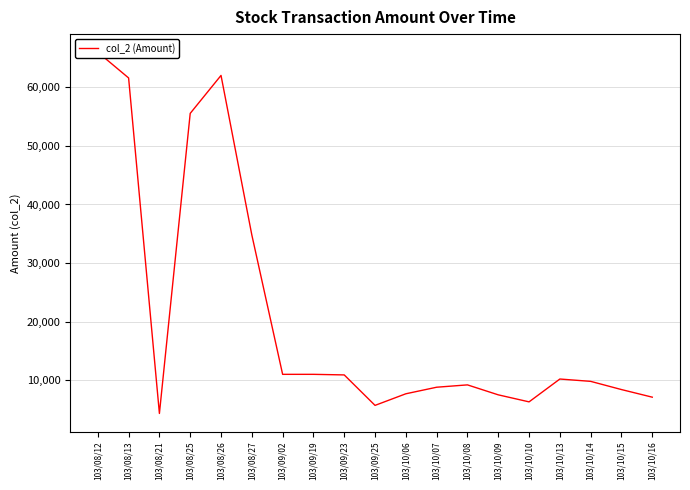

How many lines are shown in the chart?

1